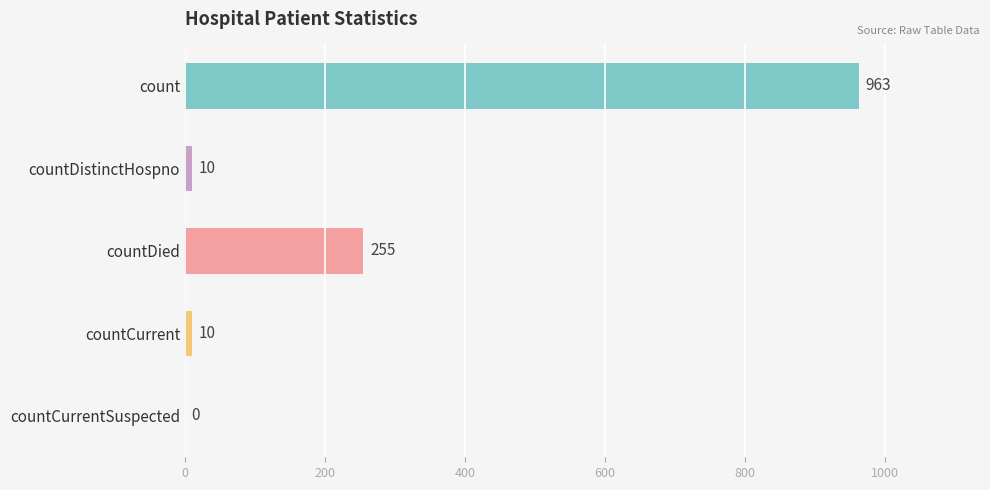

Approximately how many times larger is the value at countDied compared to countDistinctHospno?

25.5